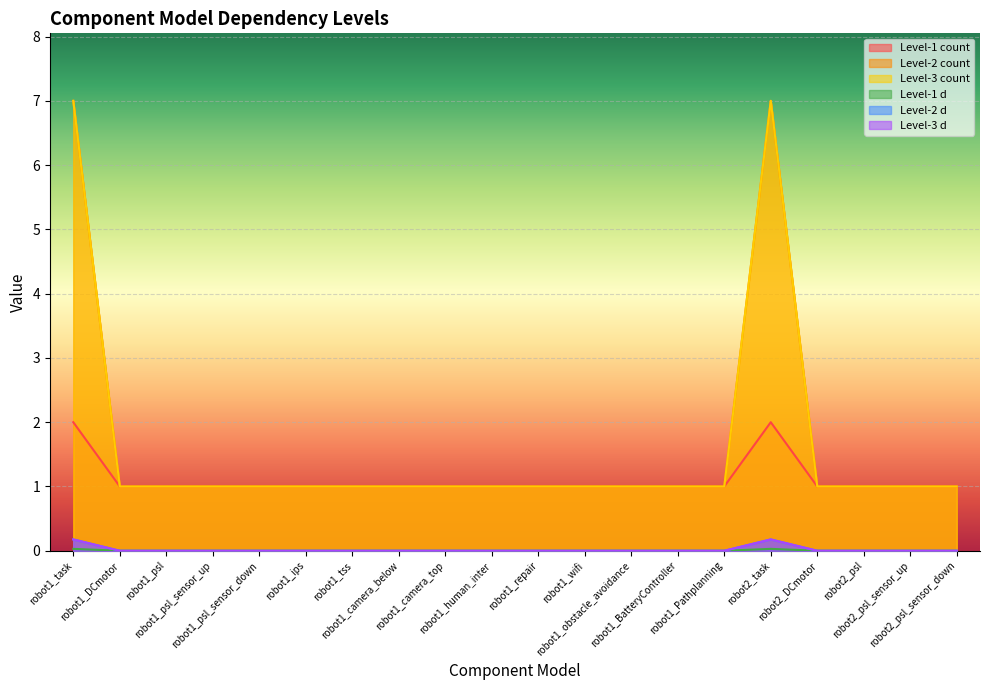

Which category has the highest value across all series?

robot1_task